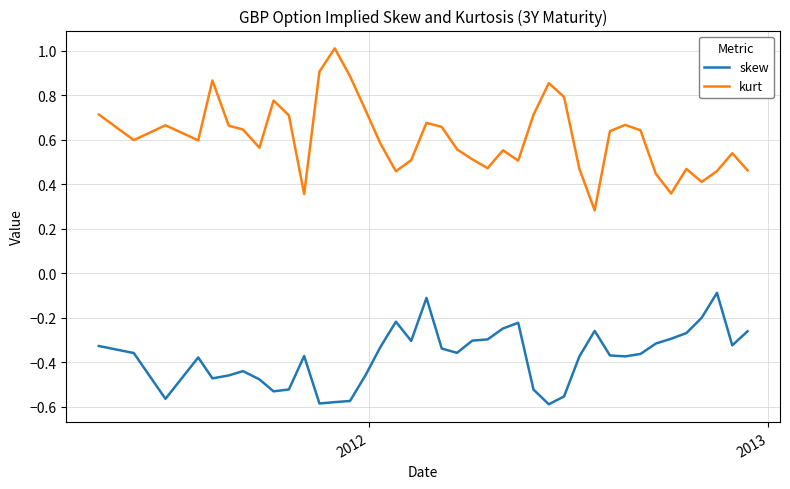

Rank the series by their average value, from lowest to highest.

skew, kurt